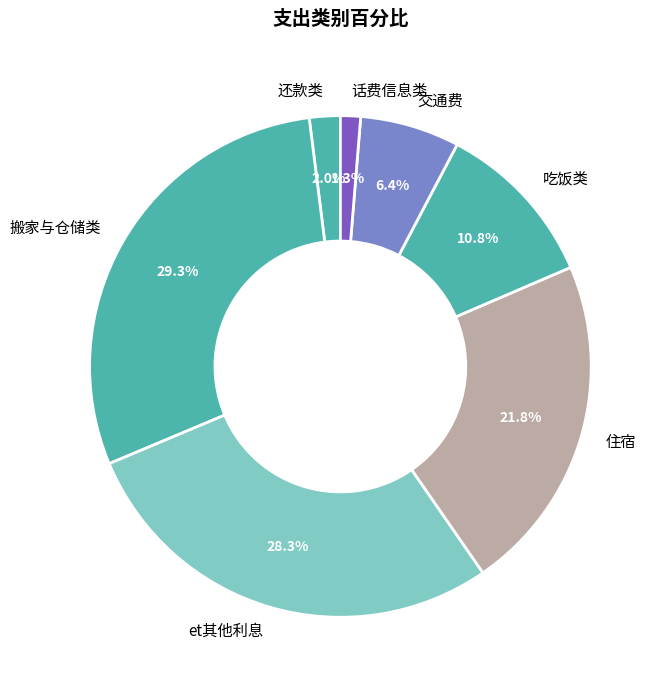

Count the number of slices in the pie.

7